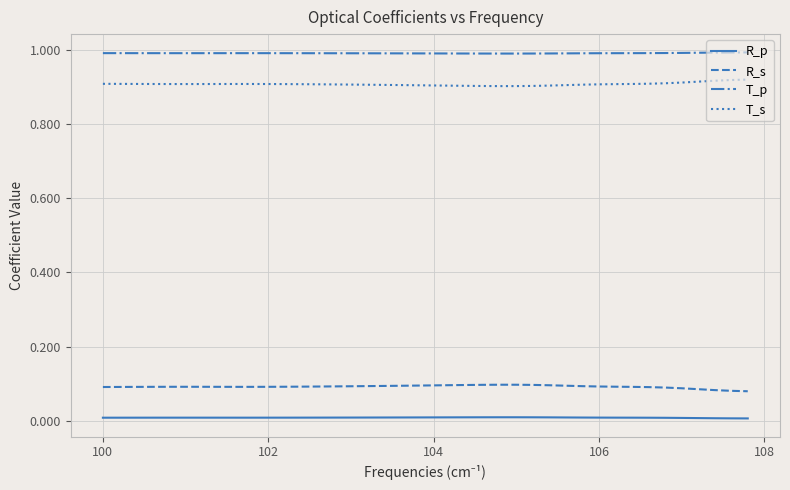

True or false: T_s and T_p cross at least once.

False